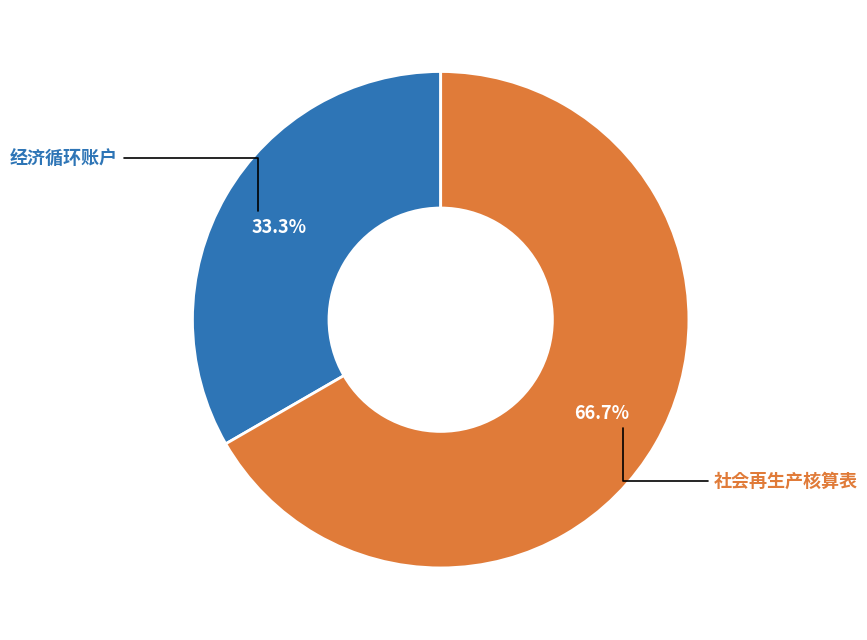

How many segments does this pie chart have?

2